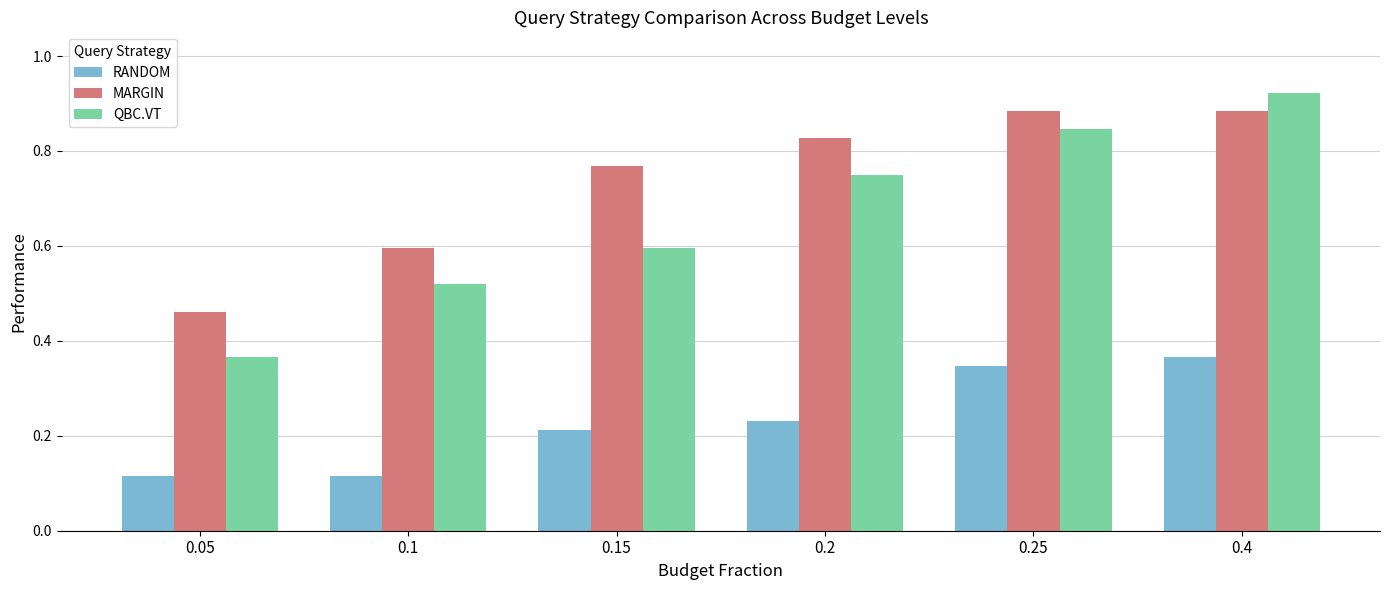

At how many categories does at least one series exceed 0?

6